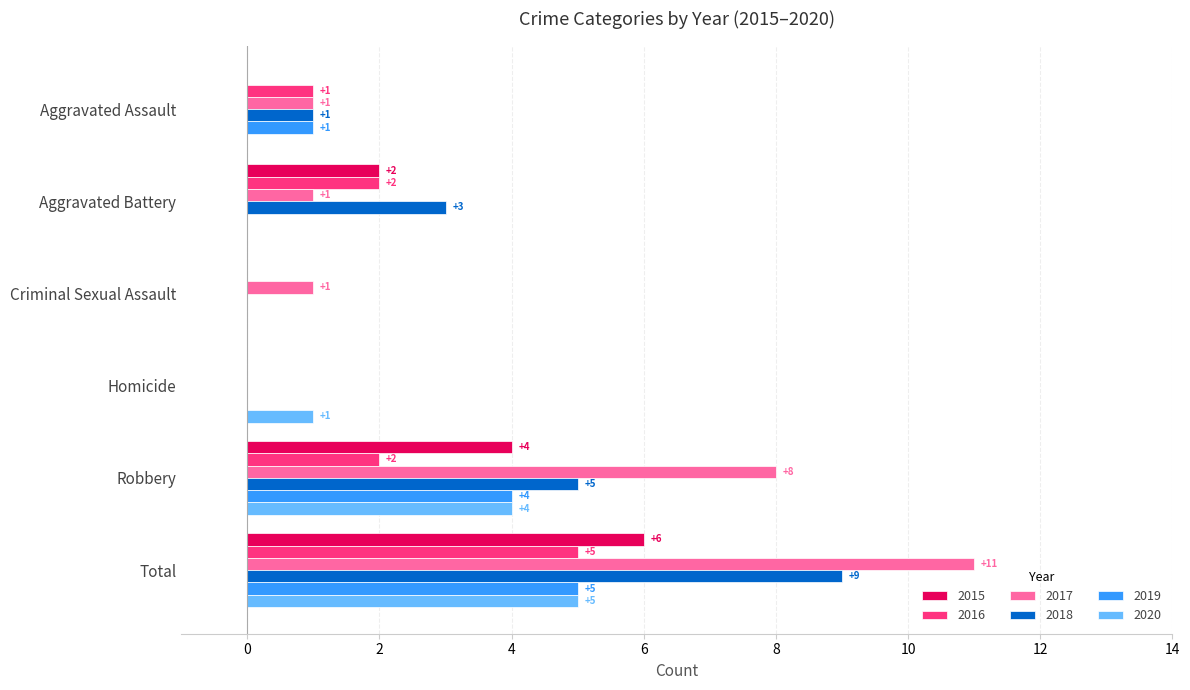

Which category has the highest value in the 2015 series?

Total